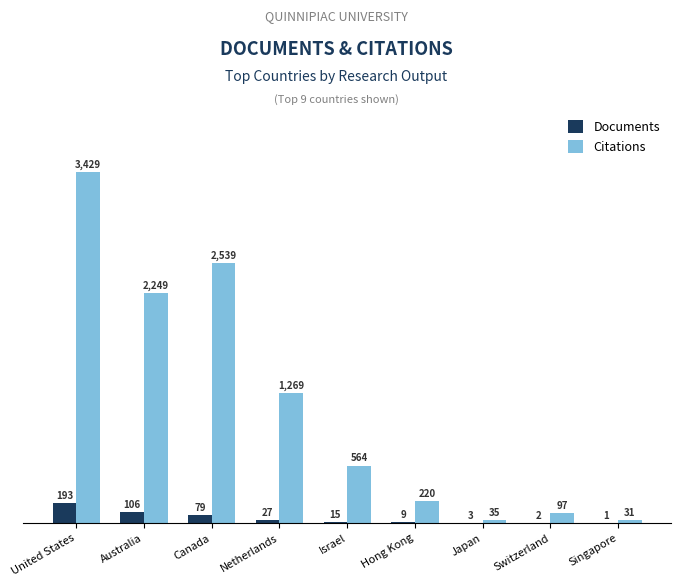

At which category is the sum across all series the highest?

United States